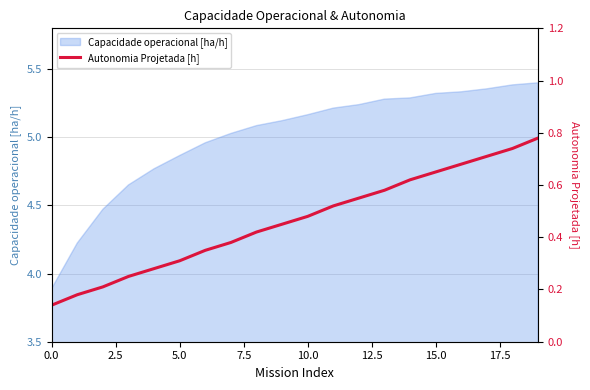

The Capacidade operacional [ha/h] series shows 3.4 at 10.0. True or false?

False